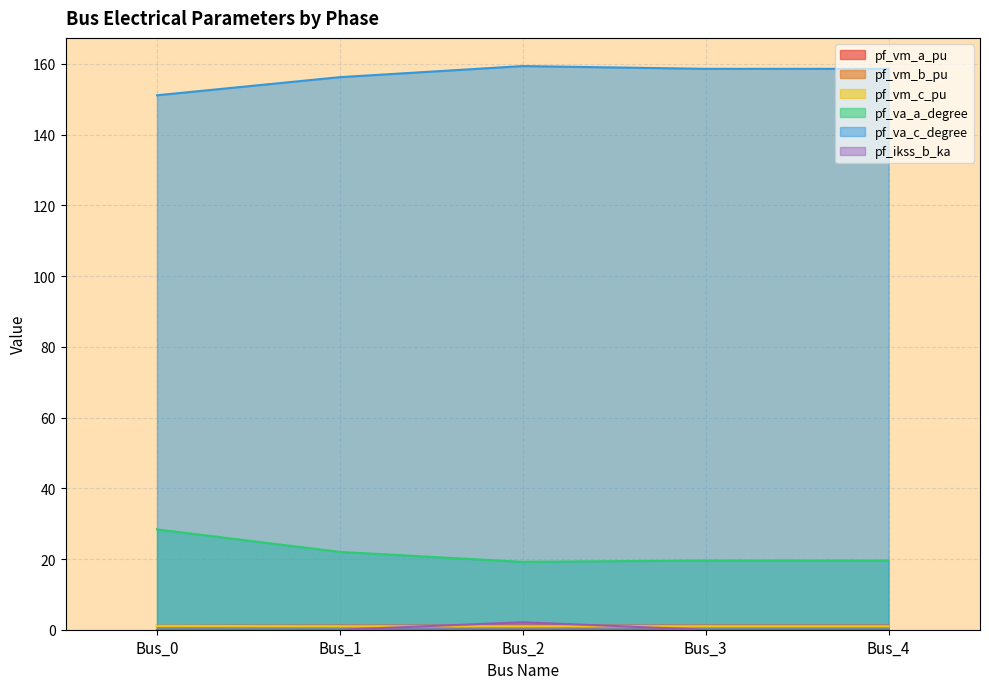

Where is pf_va_a_degree nearest to the value 23?

Bus_1